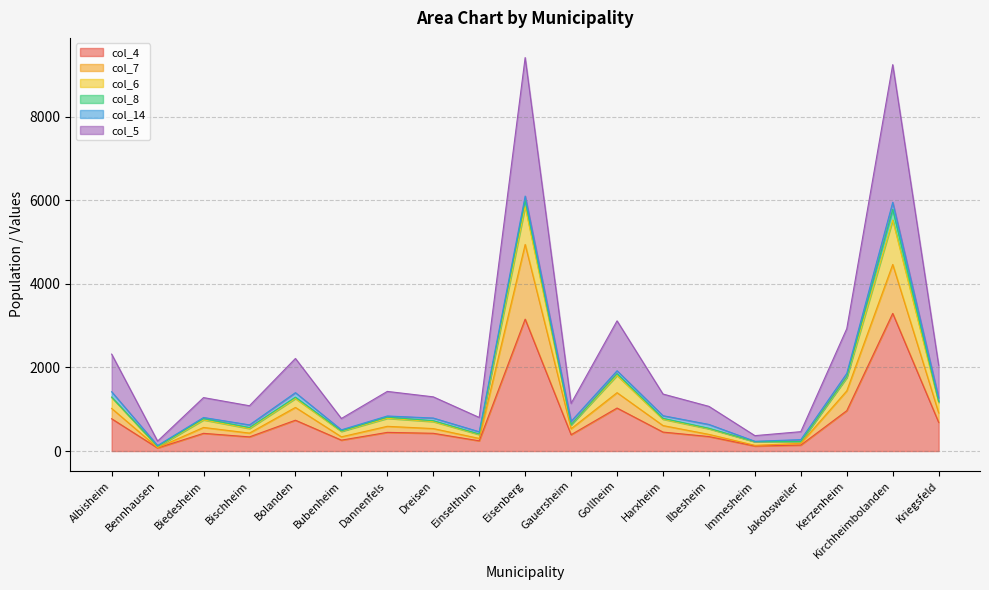

What position from the right is Gauersheim?

9